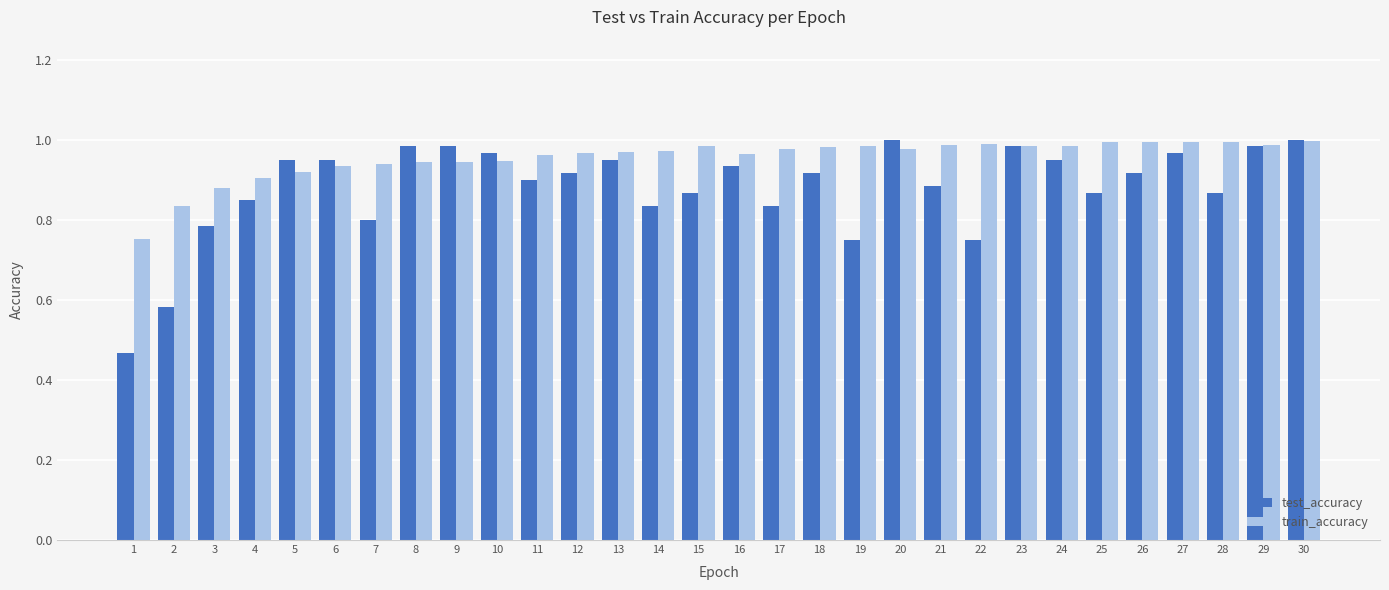

What is the sum of the train_accuracy values at 30 and 28?

2.0